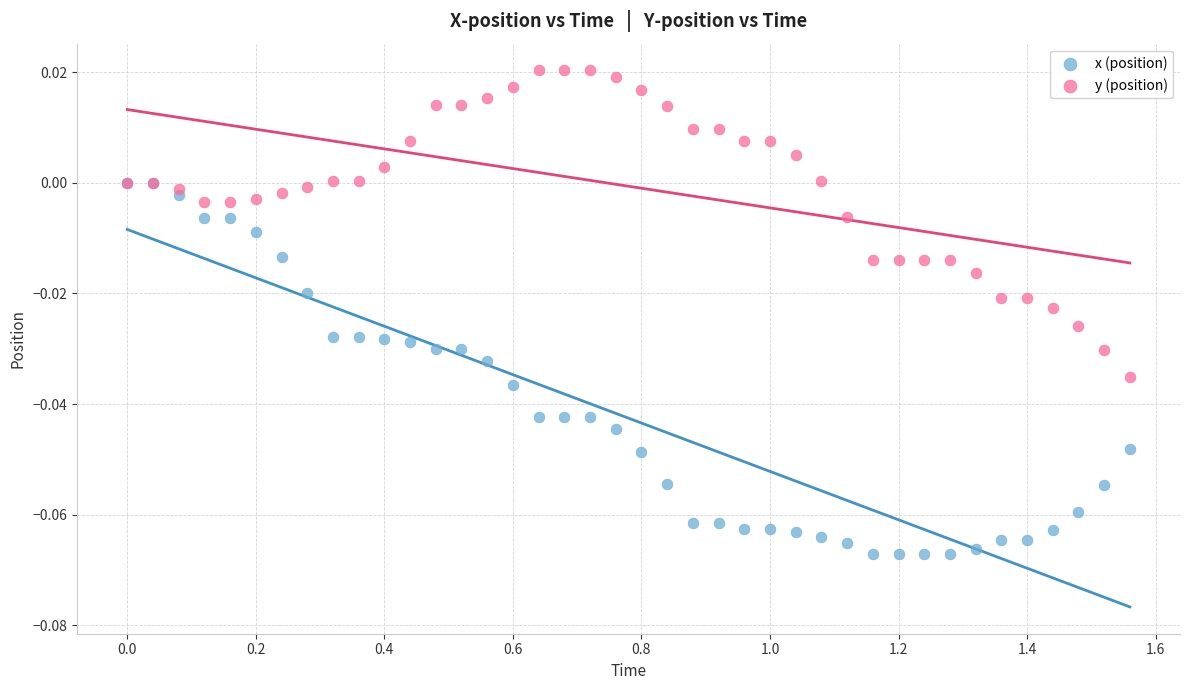

What are all the series names shown in the legend?

x (position), y (position)